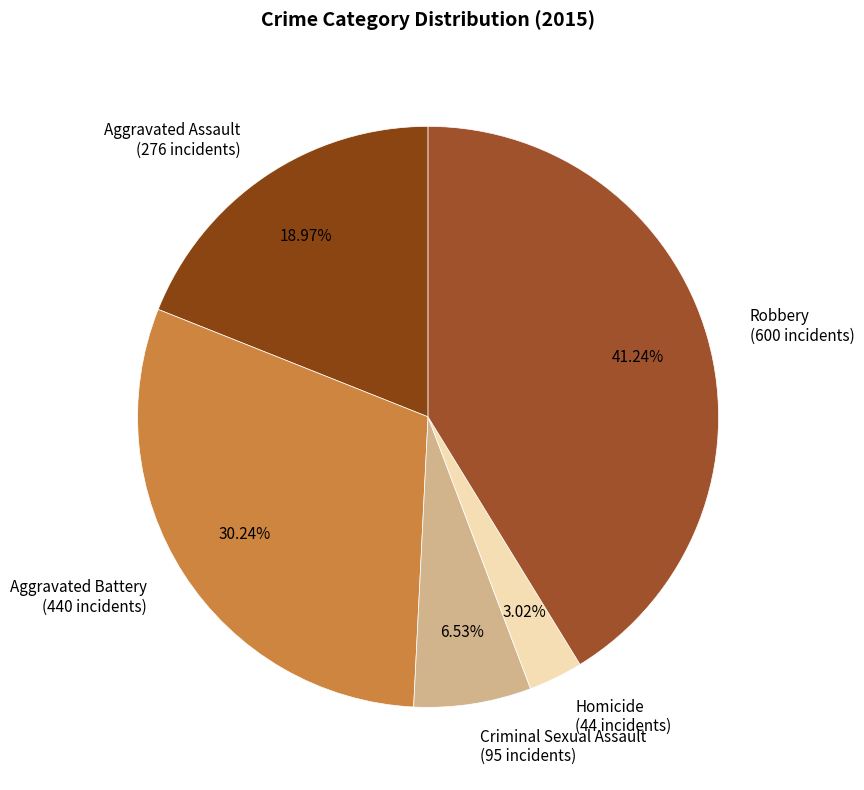

Rank the categories by value from lowest to highest.

Homicide, Criminal Sexual Assault, Aggravated Assault, Aggravated Battery, Robbery